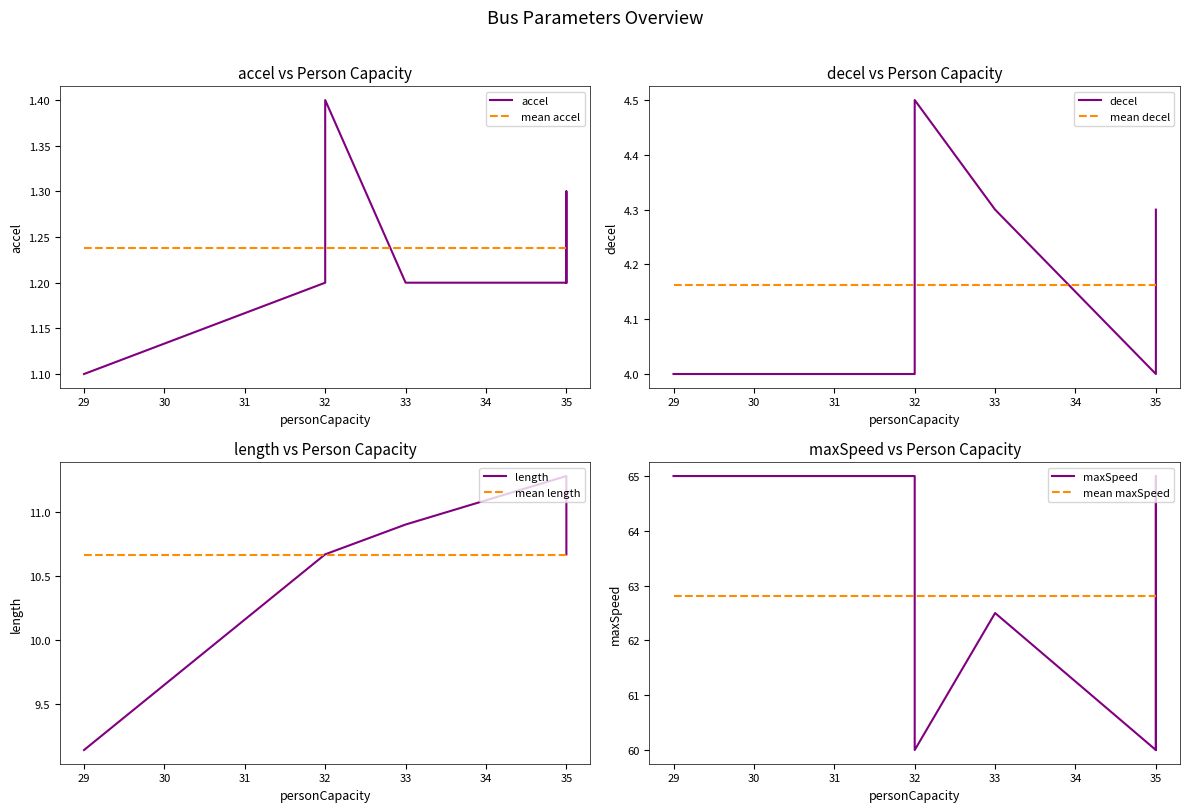

What is the maximum value shown in the chart?

65.0